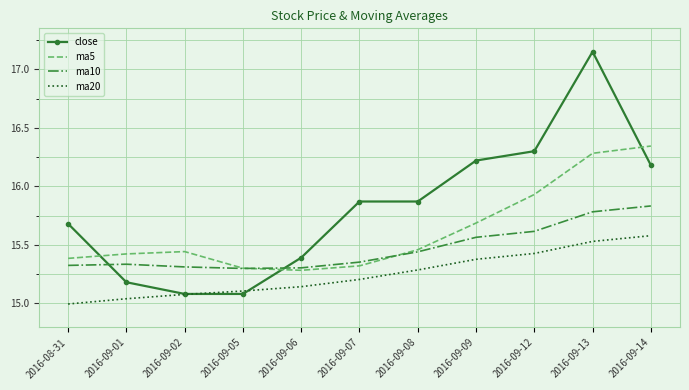

What position from the right is 2016-08-31?

11